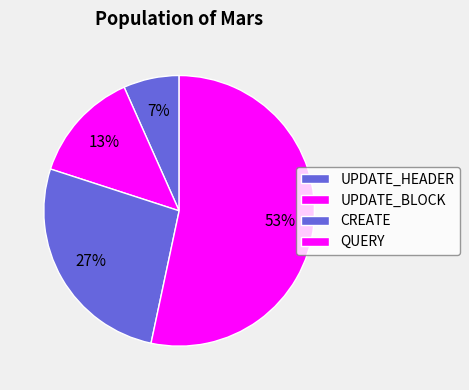

Count the number of slices in the pie.

4